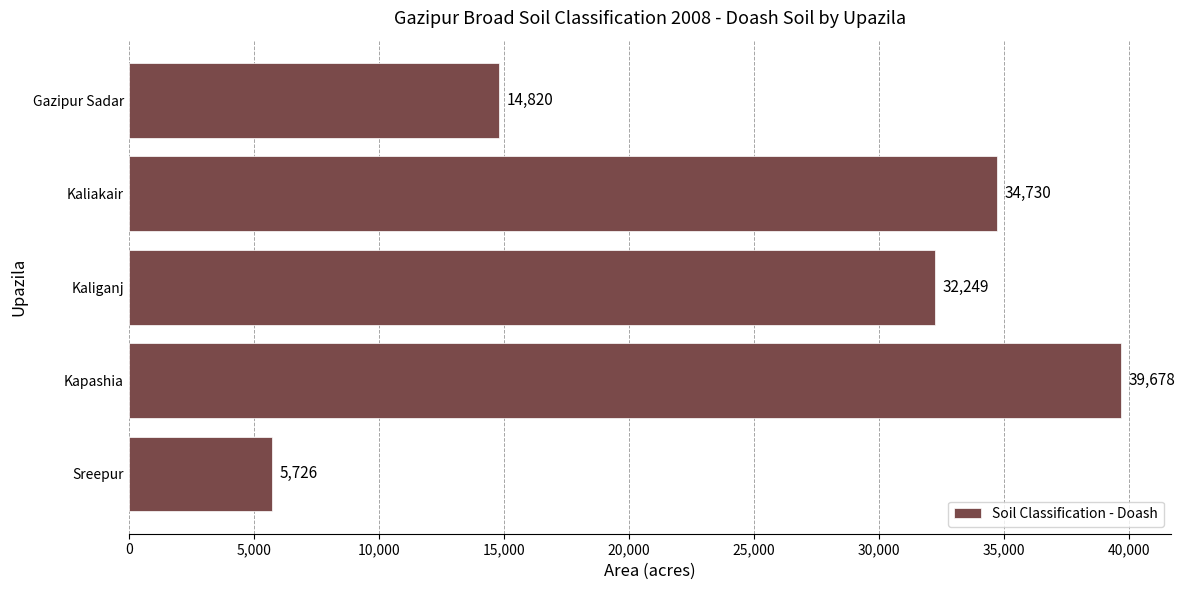

What is the change in value from Sreepur to Gazipur Sadar?

+9094